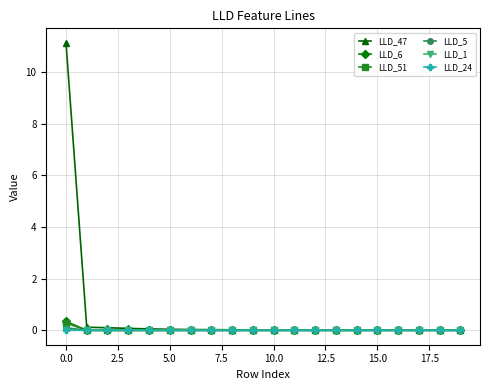

How many data points does each series have?

20